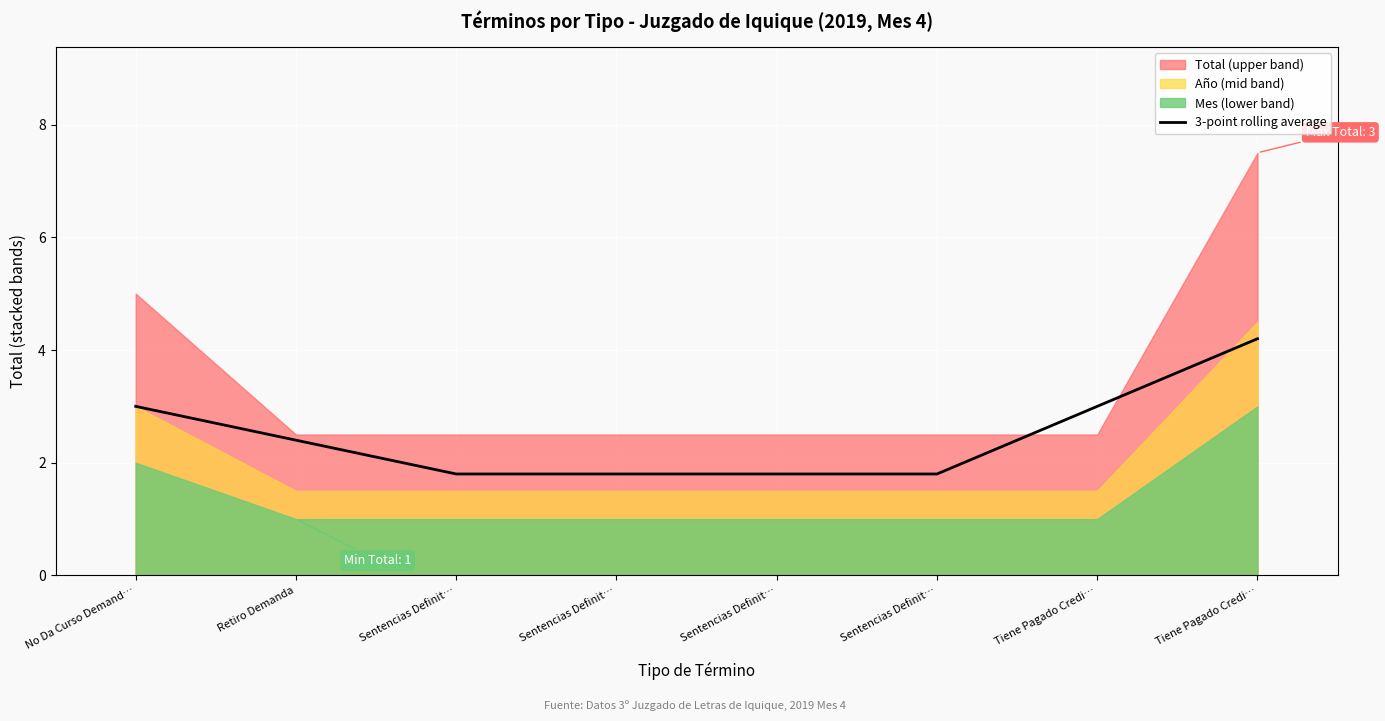

Reading left to right, transcribe all the data shown in this chart.

3.0	2.4	1.8	1.8	1.8	1.8	3.0	4.2